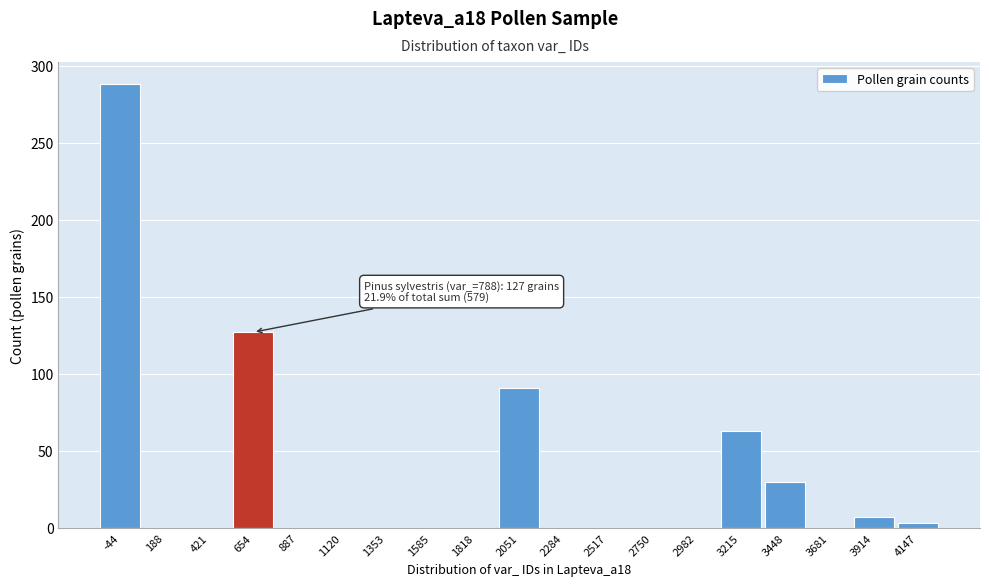

Reading right to left, list all the values displayed in this chart.

4147=3	3914=7	3681=0	3448=30	3215=63	2982=0	2750=0	2517=0	2284=0	2051=91	1818=0	1585=0	1353=0	1120=0	887=0	654=127	421=0	188=0	-44=288